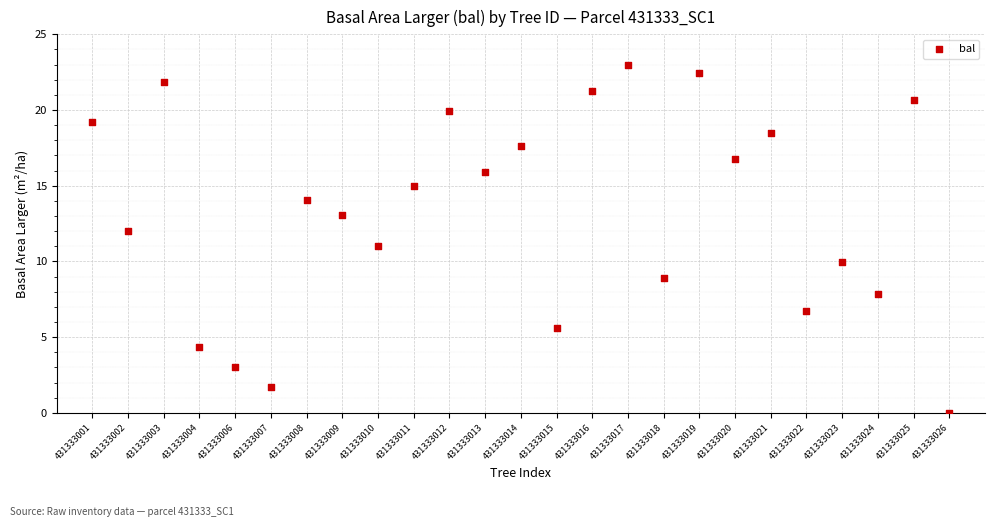

How many points are shown in the scatter plot?

25